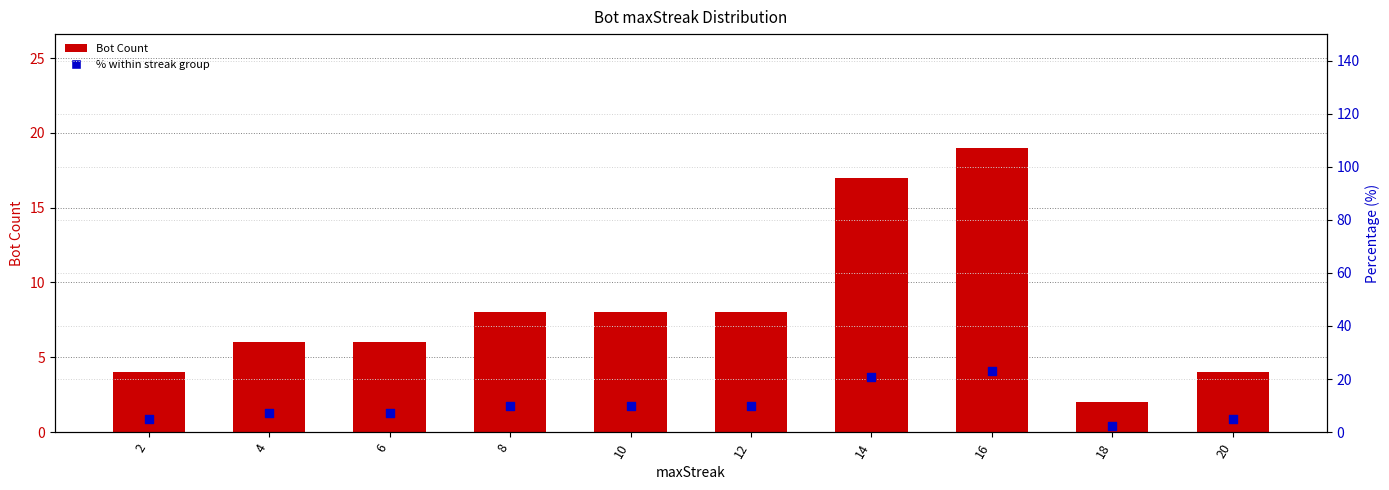

At which category is the sum across all series the highest?

16